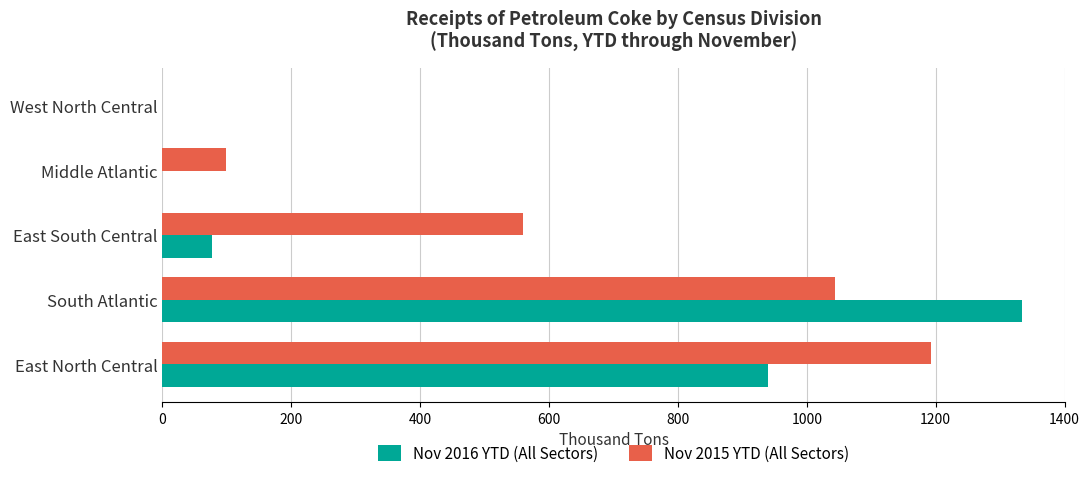

What is the sum of the Nov 2015 YTD (All Sectors) values at East South Central and South Atlantic?

1602